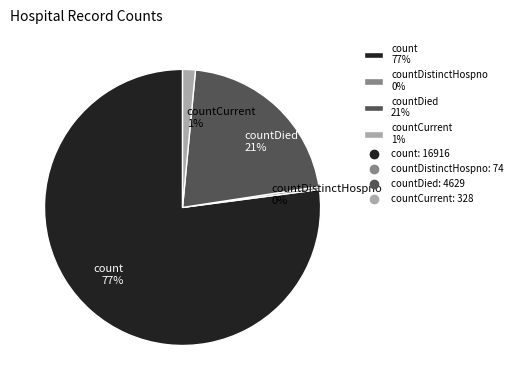

True or false: count 77% accounts for 77% of the total.

True